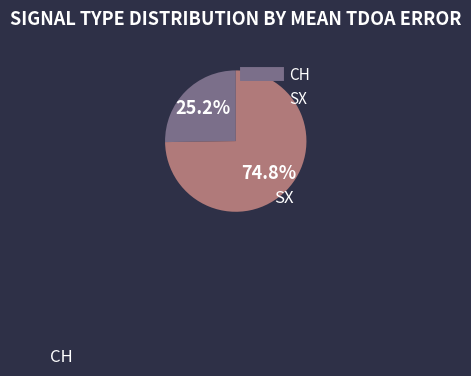

What is the ratio of the value at CH to the value at SX?

0.3